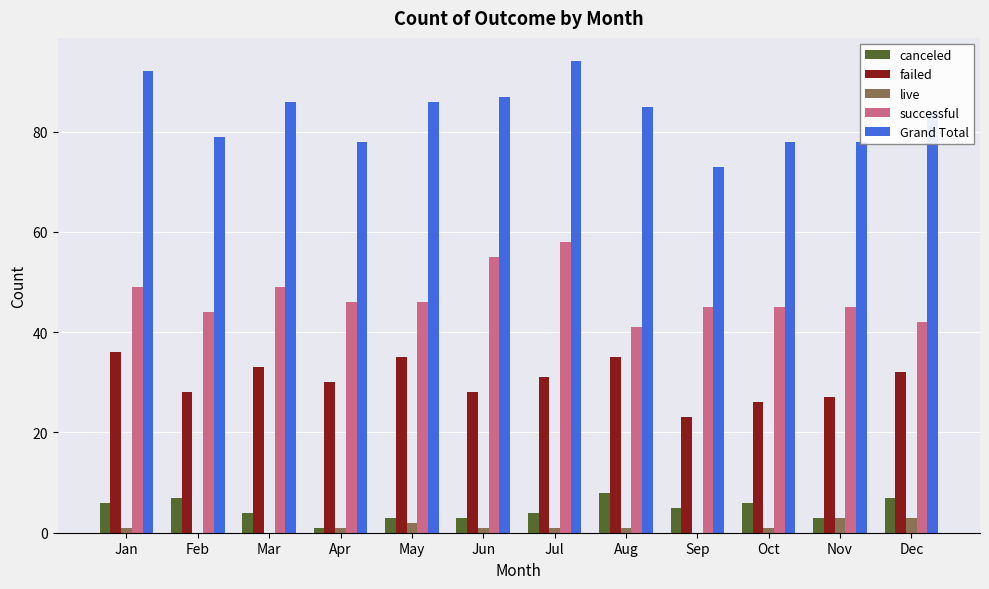

Reading left to right, extract all data points from this chart.

canceled: Jan=6	Feb=7	Mar=4	Apr=1	May=3	Jun=3	Jul=4	Aug=8	Sep=5	Oct=6	Nov=3	Dec=7
failed: Jan=36	Feb=28	Mar=33	Apr=30	May=35	Jun=28	Jul=31	Aug=35	Sep=23	Oct=26	Nov=27	Dec=32
live: Jan=1	Feb=0	Mar=0	Apr=1	May=2	Jun=1	Jul=1	Aug=1	Sep=0	Oct=1	Nov=3	Dec=3
successful: Jan=49	Feb=44	Mar=49	Apr=46	May=46	Jun=55	Jul=58	Aug=41	Sep=45	Oct=45	Nov=45	Dec=42
Grand Total: Jan=92	Feb=79	Mar=86	Apr=78	May=86	Jun=87	Jul=94	Aug=85	Sep=73	Oct=78	Nov=78	Dec=84